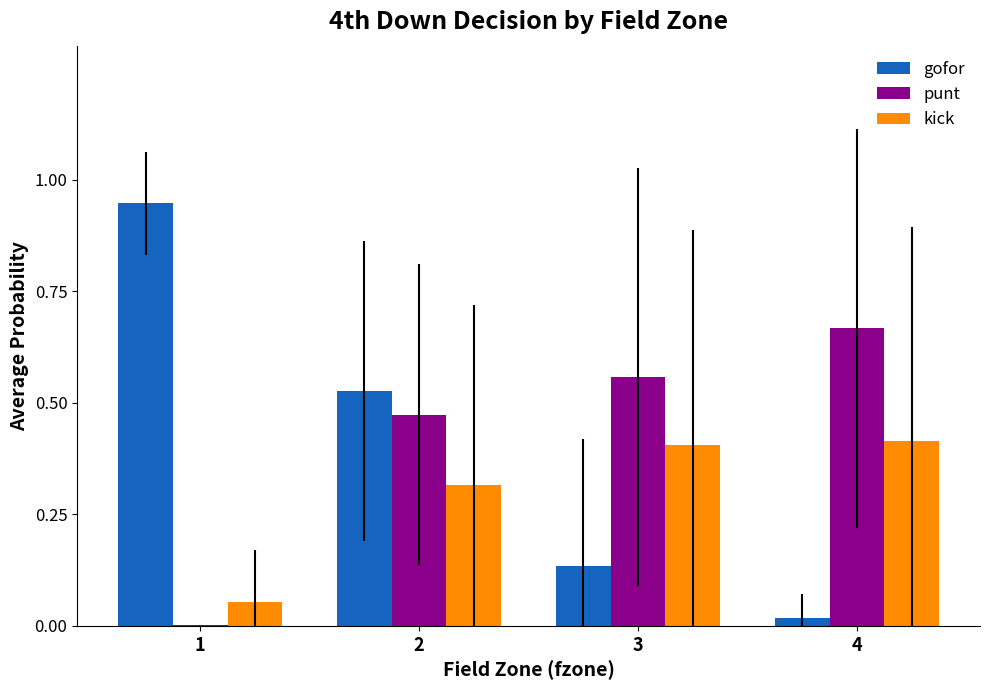

At which label is punt closest to 0?

1